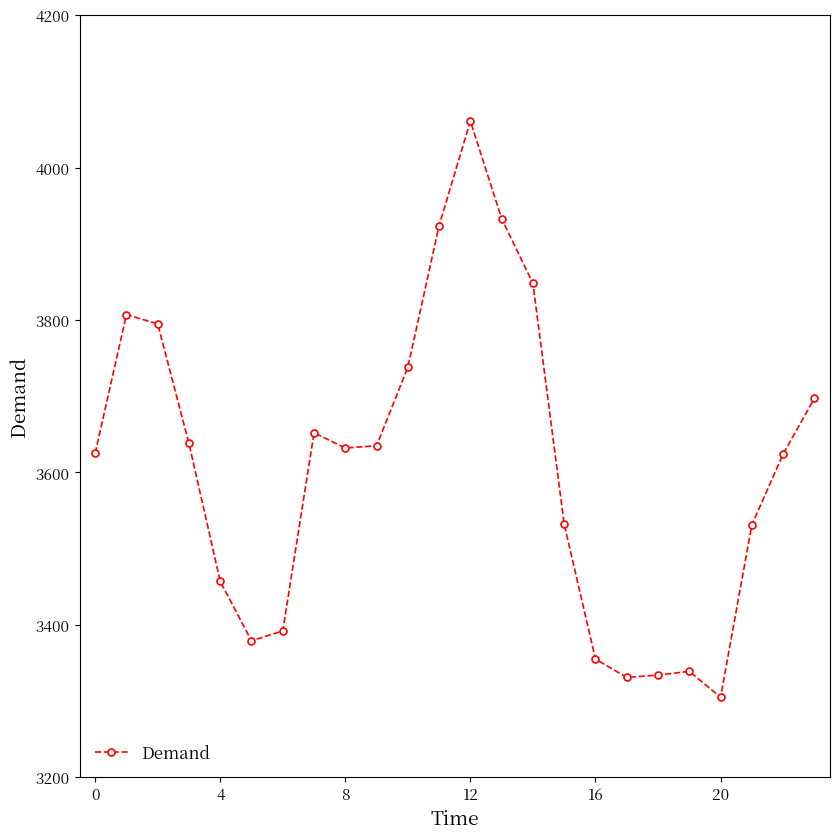

How many values are below 3632?

12